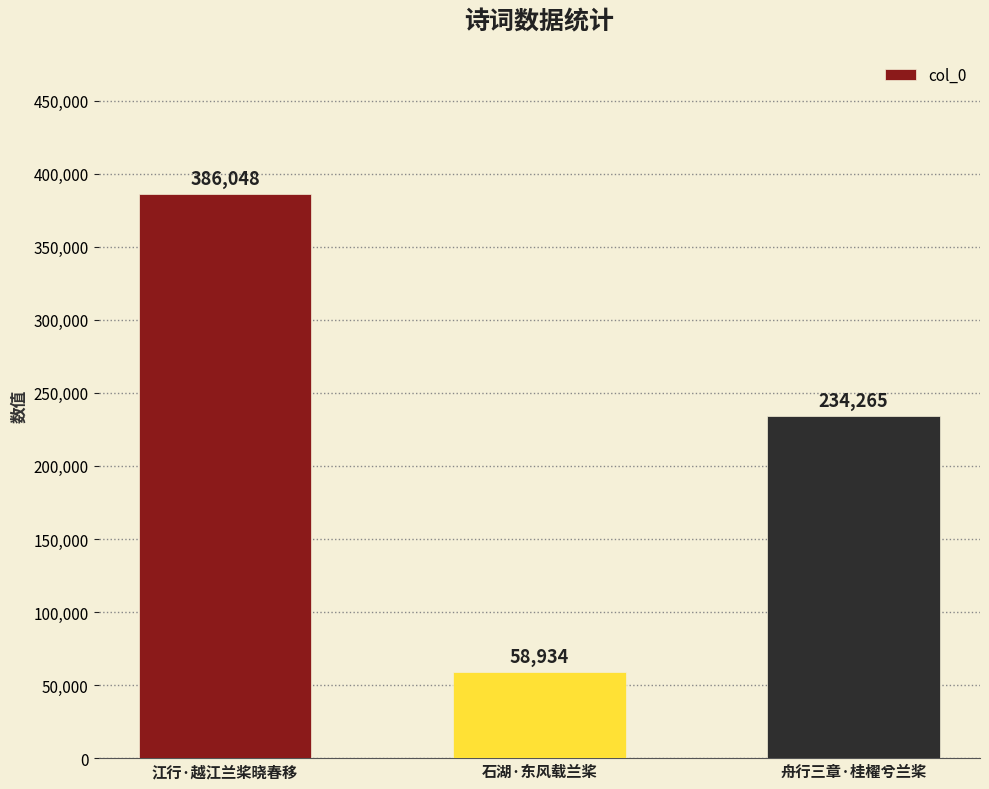

Approximately how many times larger is the value at 江行·越江兰桨晓春移 compared to 石湖·东风载兰桨?

6.6